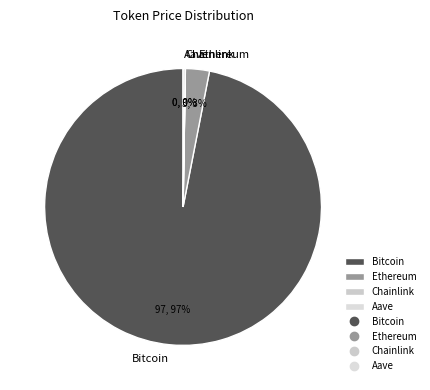

True or false: Bitcoin accounts for 97% of the total.

True